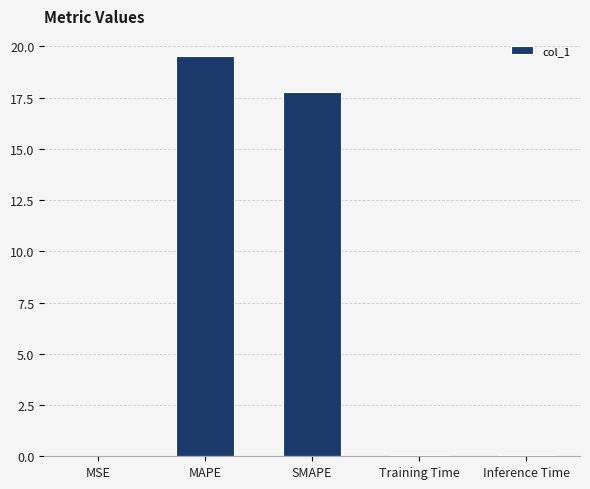

Which label corresponds to the largest value in the chart?

MAPE